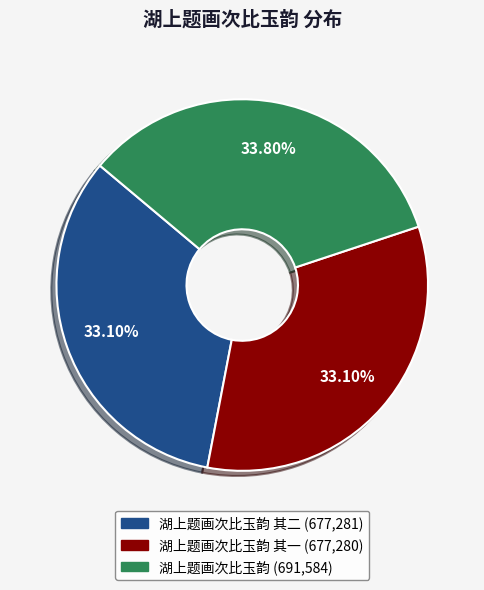

Is there any slice that represents more than half of the pie?

No